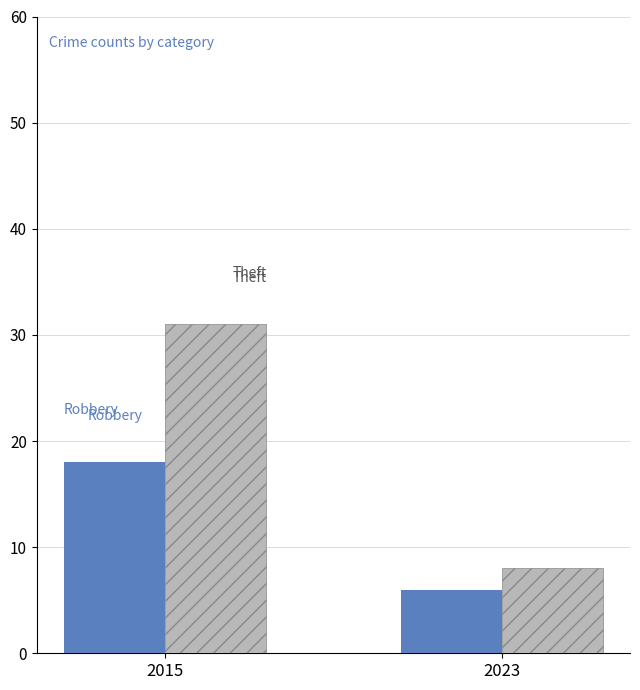

What is the spread (max minus min) of values at 2015?

13